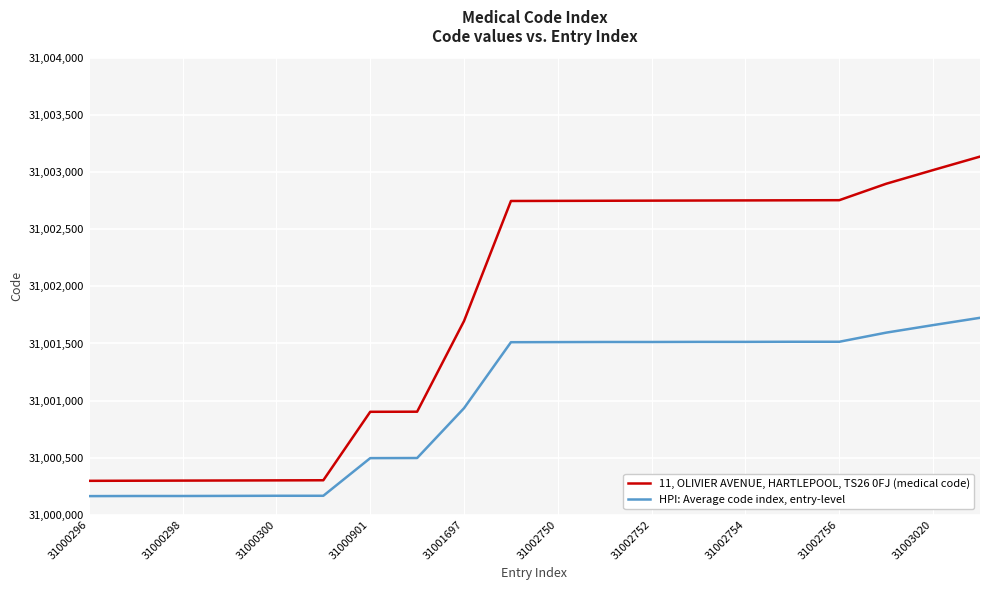

What is the lowest value of the HPI: Average code index, entry-level series?

31000162